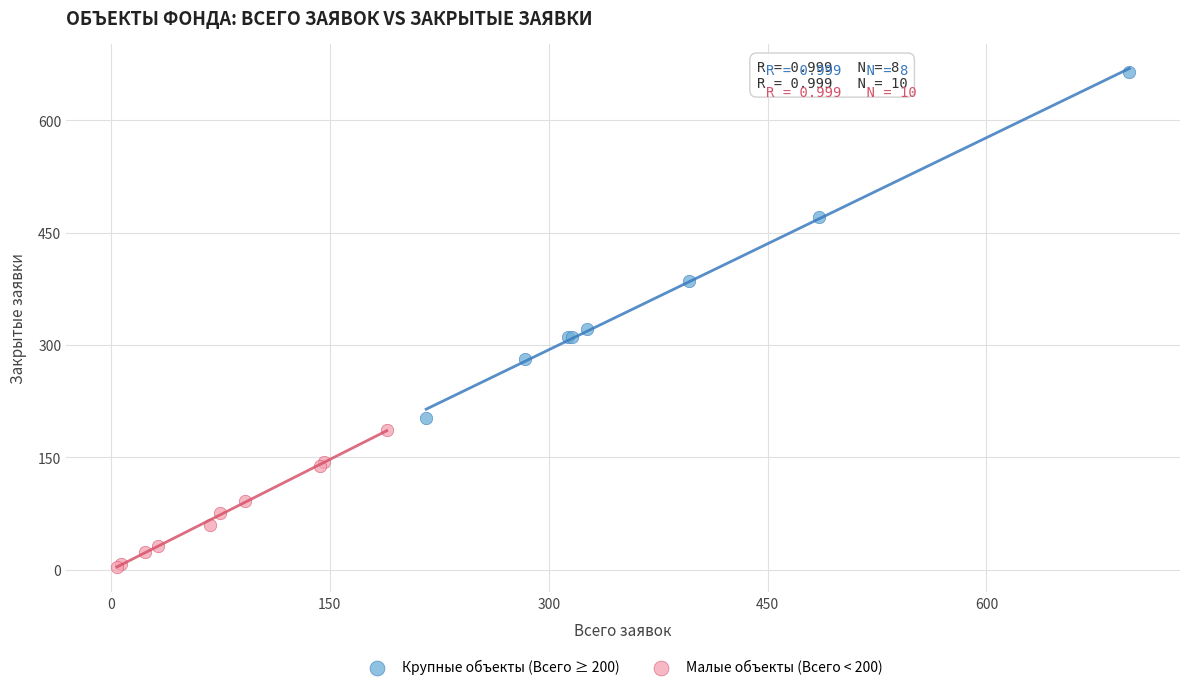

What are all the series names shown in the legend?

Крупные объекты (Всего ≥ 200), Малые объекты (Всего < 200)